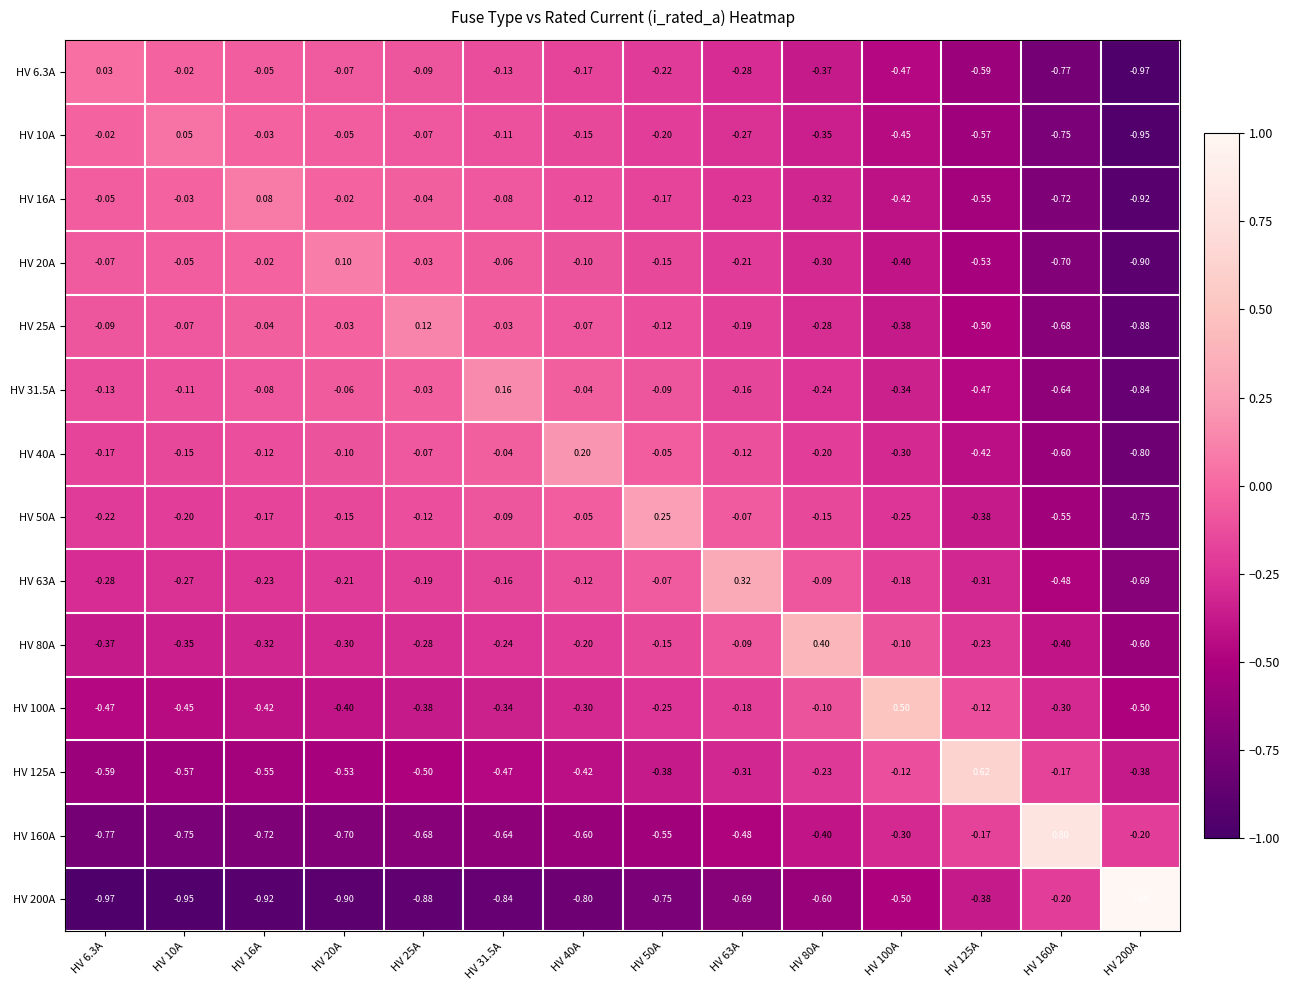

Which series changed the most between HV 31.5A and HV 125A?

HV 125A